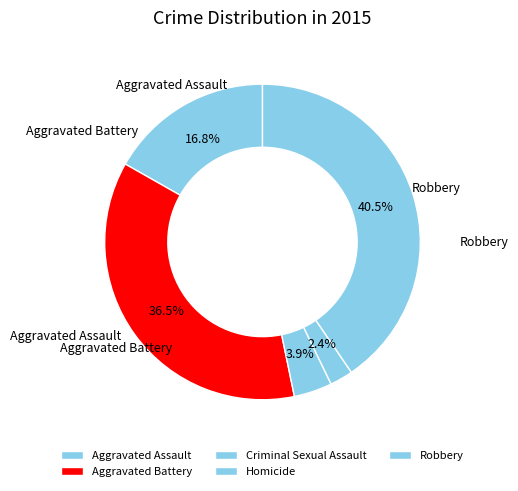

To the nearest percent, what portion does Aggravated Assault represent?

17%